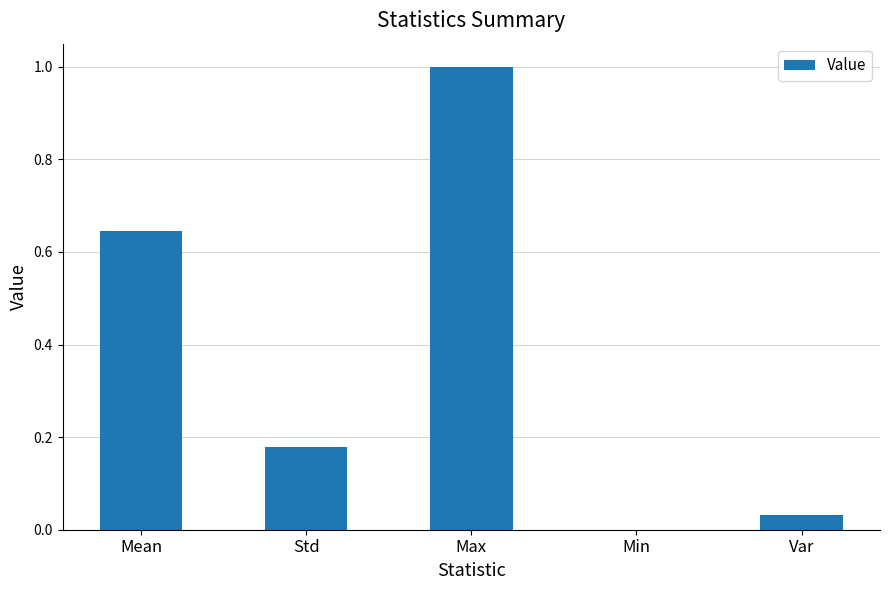

Which label corresponds to the largest value in the chart?

Max